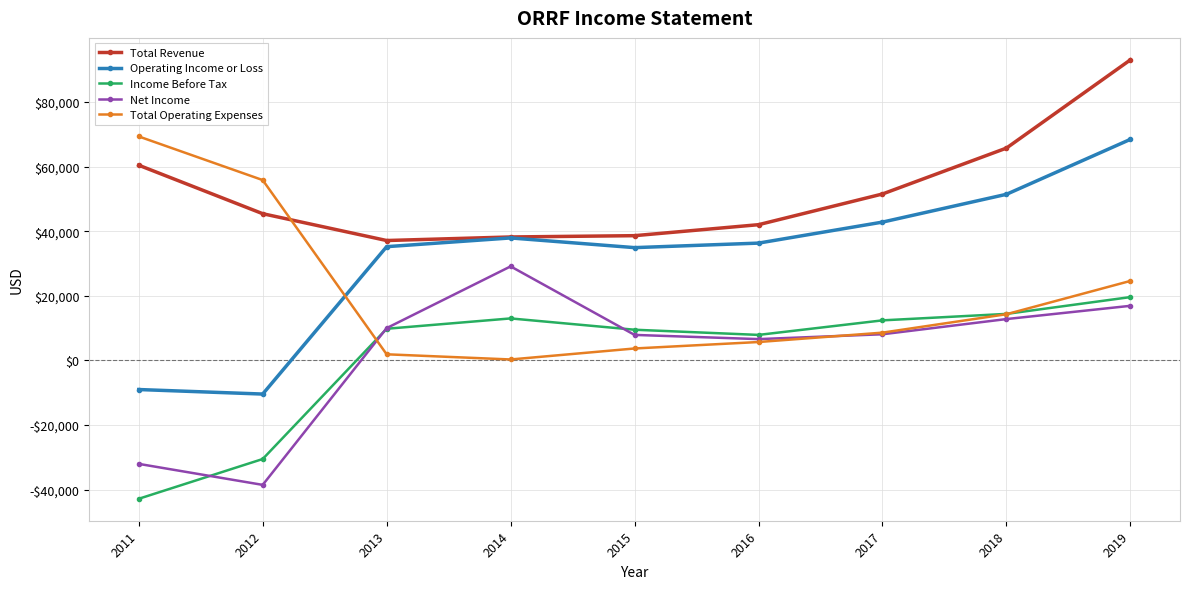

At which category does the chart reach its minimum across all series?

2011